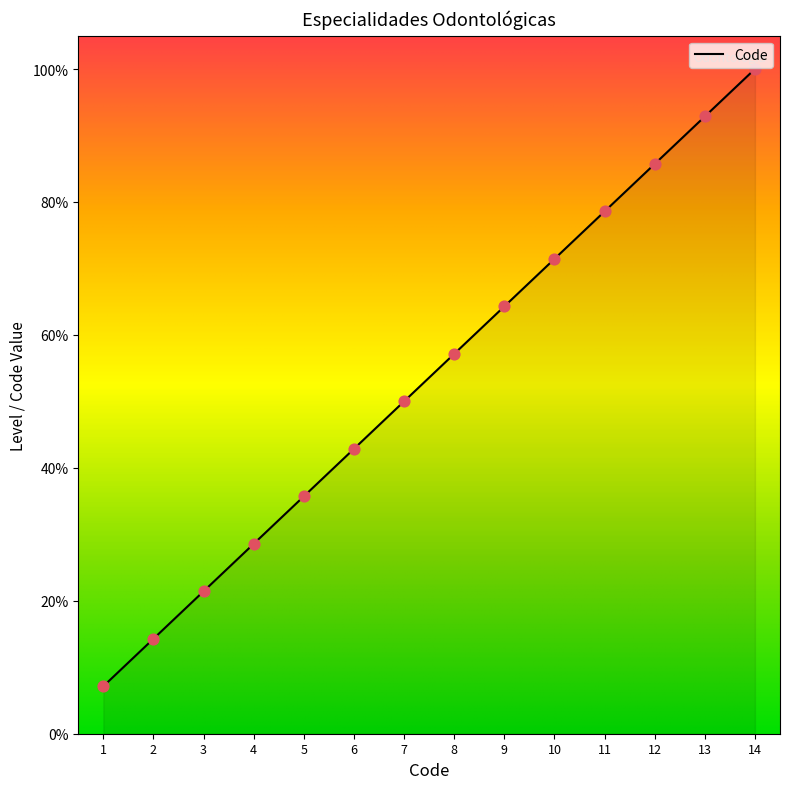

Approximately how many times larger is the value at 11 compared to 12?

0.9